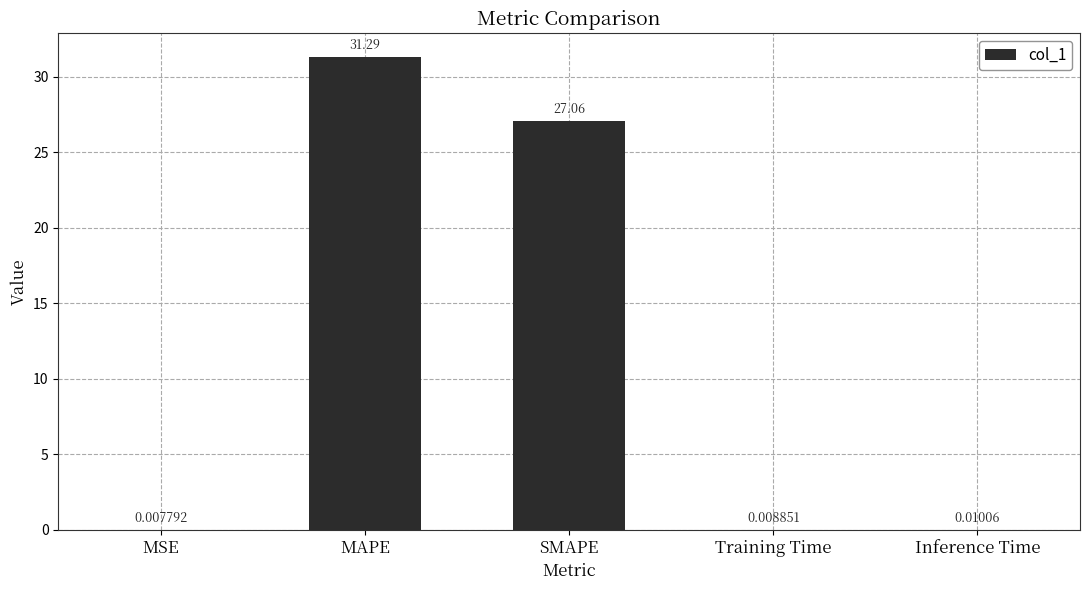

What is the difference between the values at MSE and MAPE?

31.3